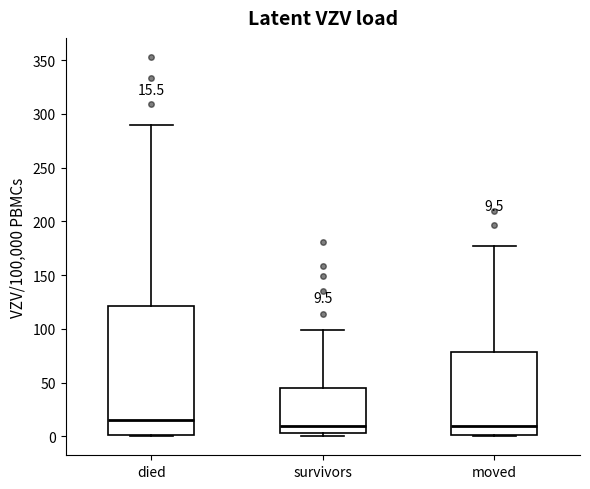

Which box is the tallest, from its lower edge to its upper edge?

died